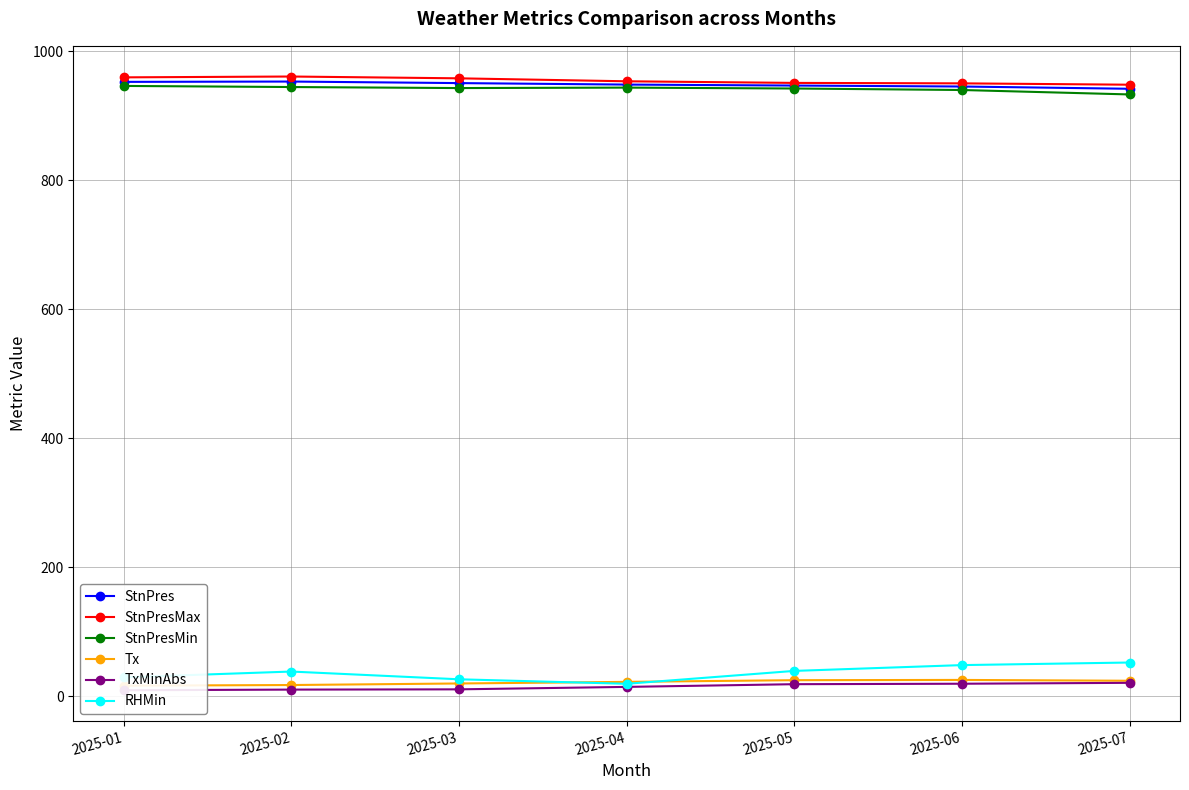

At which label does Tx reach its peak?

2025-06